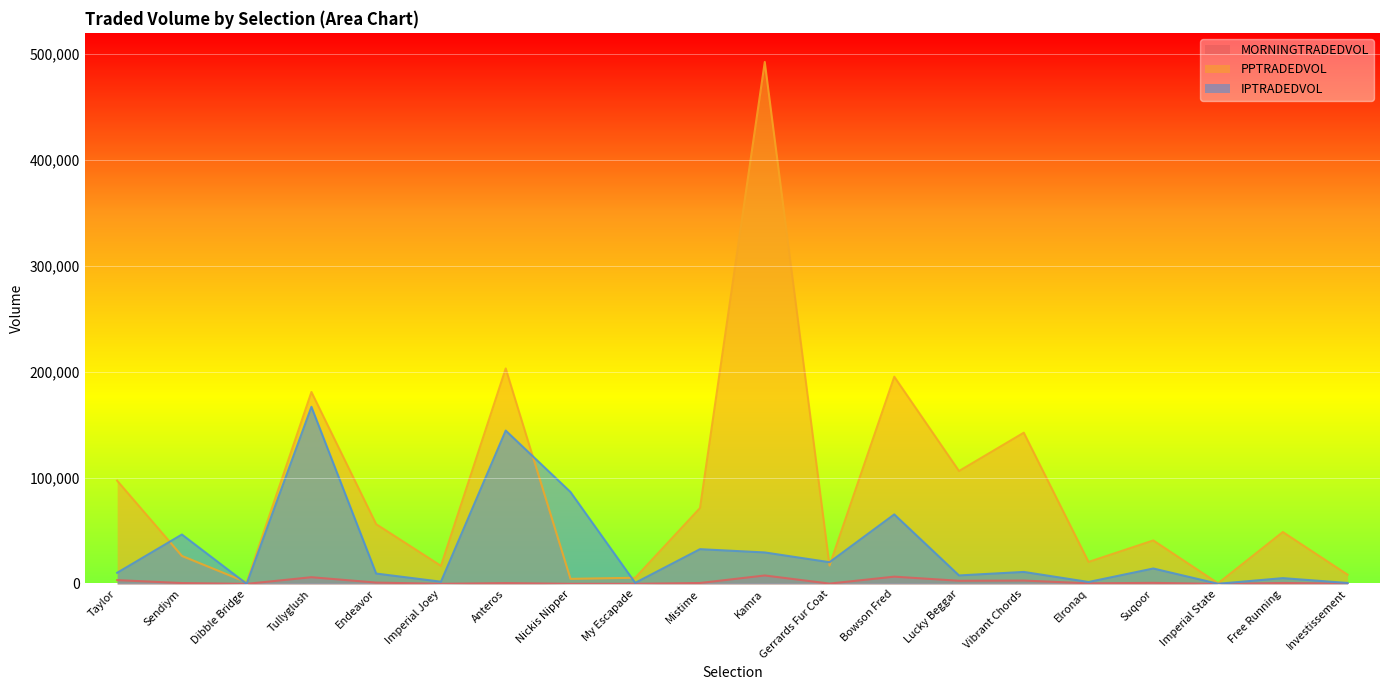

What is the difference between the IPTRADEDVOL values at Anteros and Sendiym?

98093.8